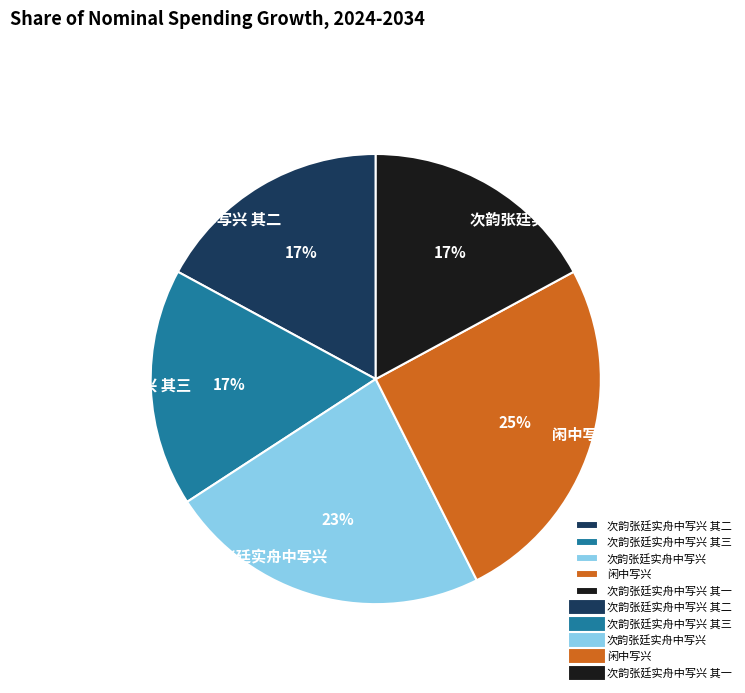

What percentage is the 次韵张廷实舟中写兴 slice, to the nearest percent?

23%